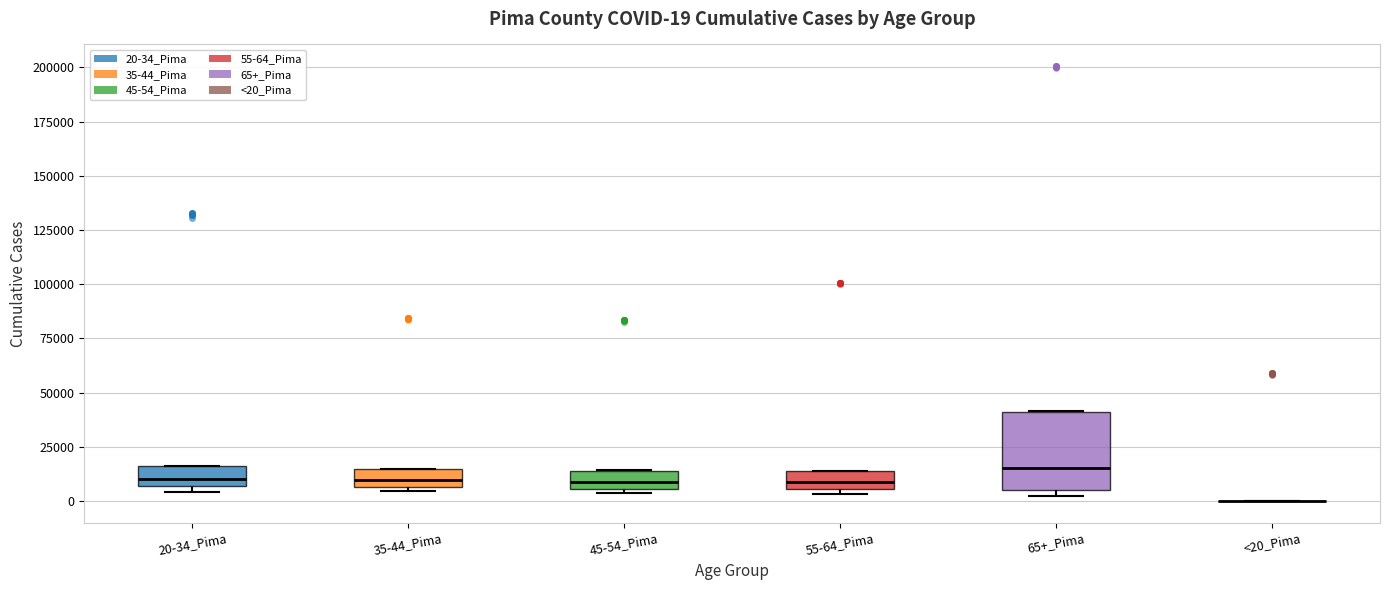

Comparing the boxes themselves (not the whiskers), which one is the tallest?

65+_Pima